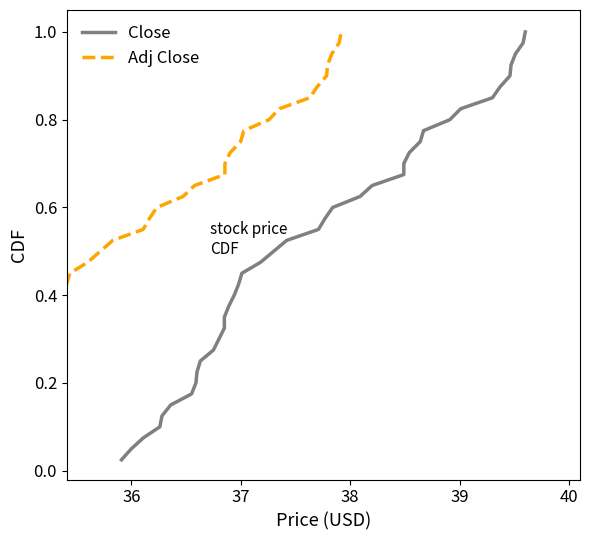

Count the number of categories in the chart.

40